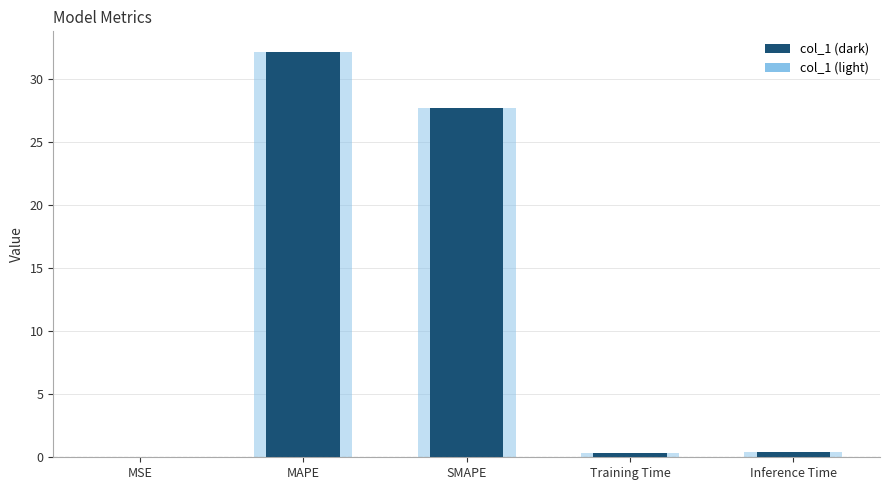

The chart shows a value of 18.0 at MAPE. True or false?

False